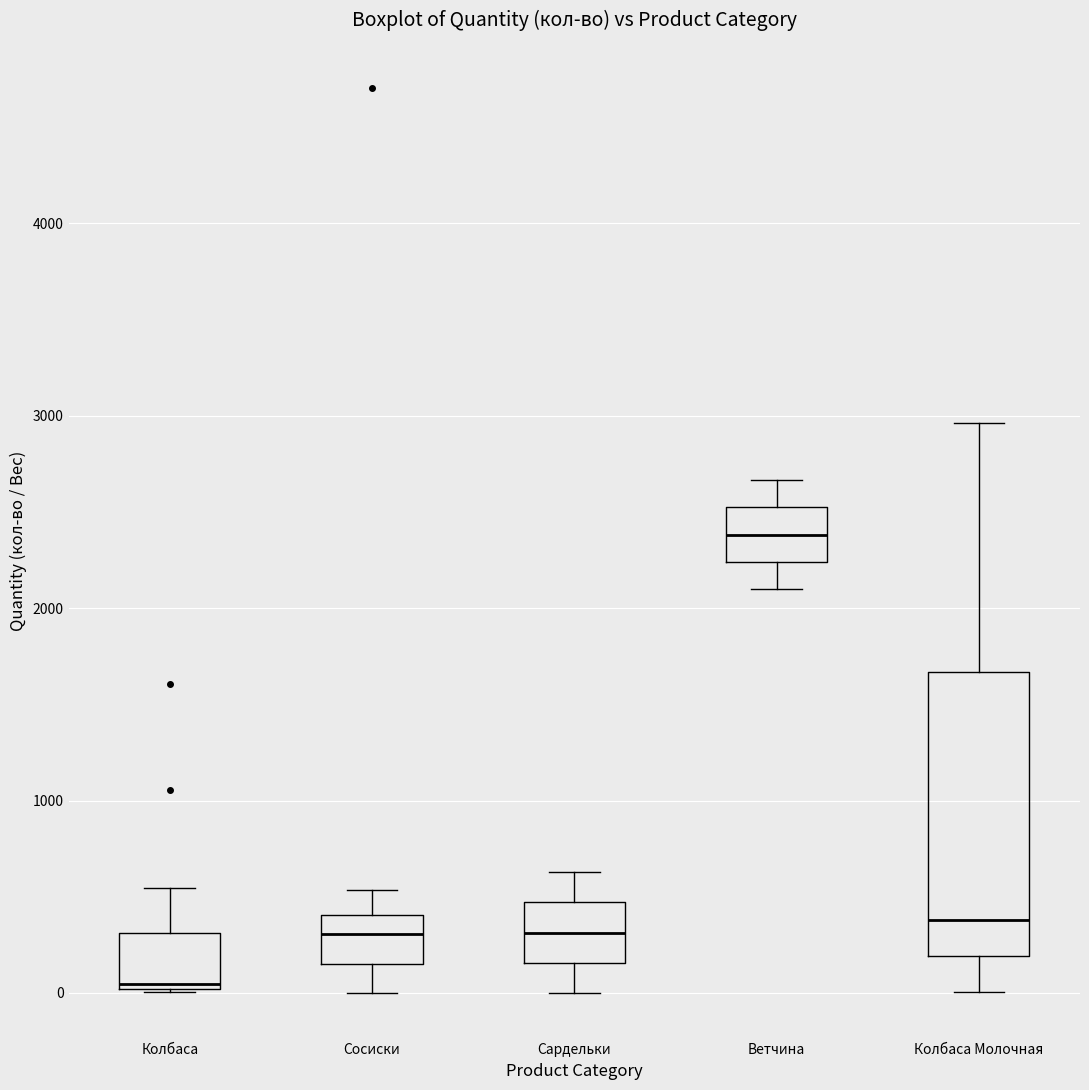

Reading left to right, transcribe this box plot: for each box, give where its median line is, the range the box spans, and where its two whiskers end, as read against the y-axis. The values are not printed on the chart, so give them approximately, as read against the axis.

Колбаса: median 0, box 0 to 300, whiskers 0 to 500
Сосиски: median 300, box 200 to 400, whiskers 0 to 500
Сардельки: median 300, box 200 to 500, whiskers 0 to 600
Ветчина: median 2400, box 2200 to 2500, whiskers 2100 to 2700
Колбаса Молочная: median 400, box 200 to 1700, whiskers 0 to 3000